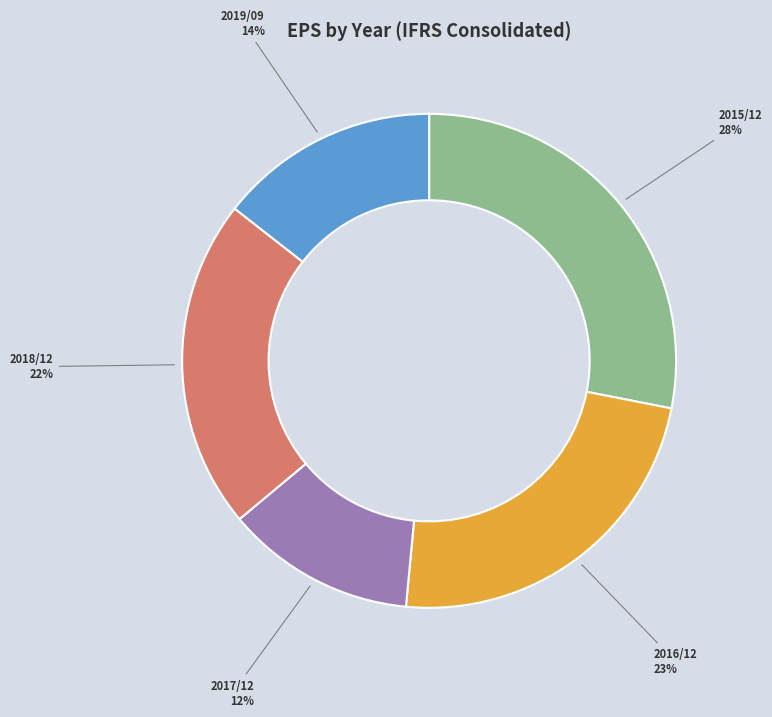

Between 2018/12 and 2017/12, which is larger?

2018/12